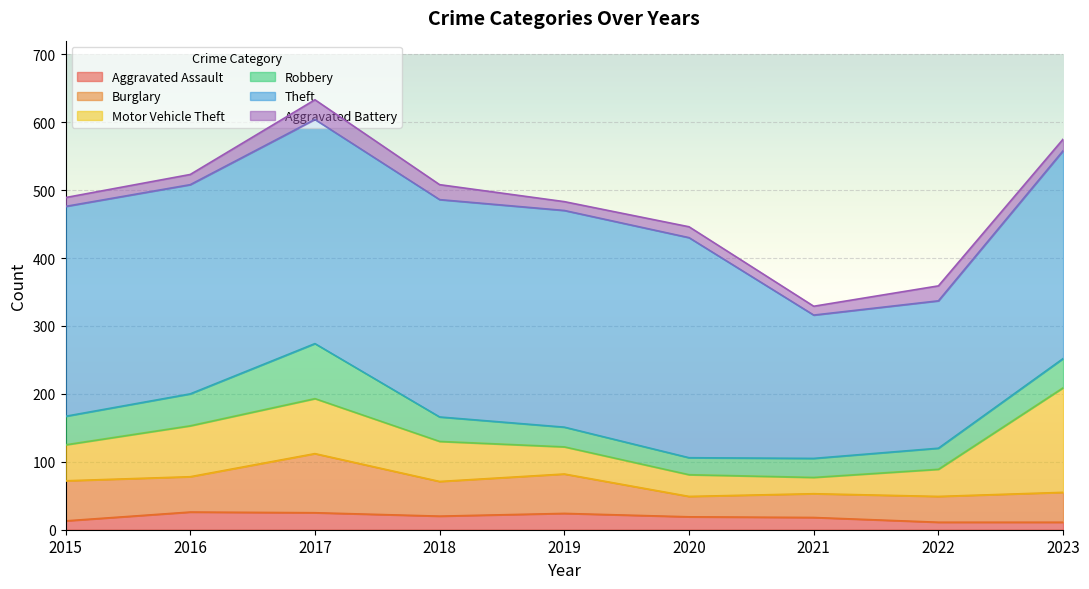

Between 2020 and 2022, which series saw the biggest shift?

Theft